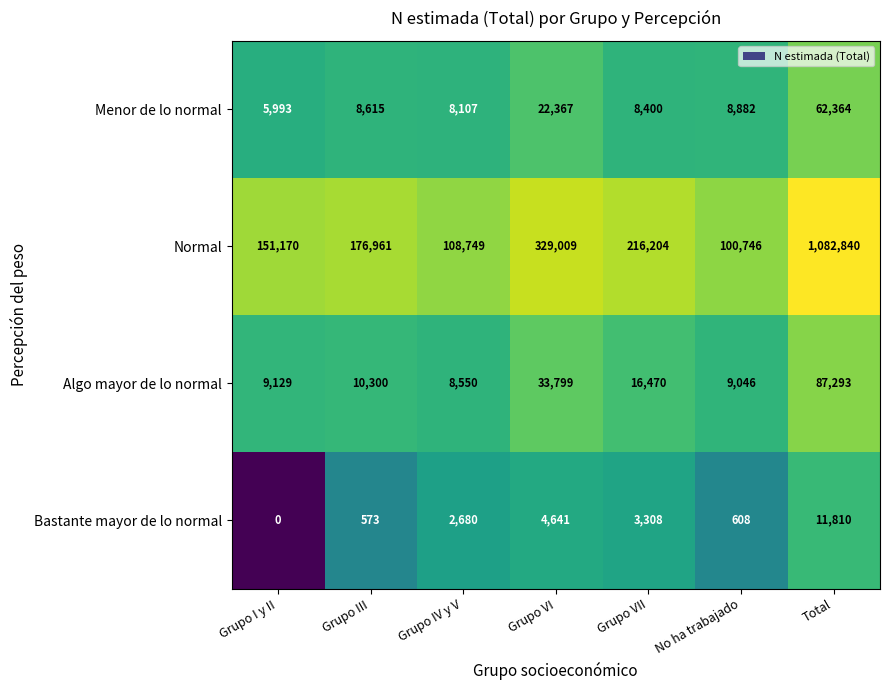

Is it true that Bastante mayor de lo normal equals 3786 at Grupo IV y V?

False